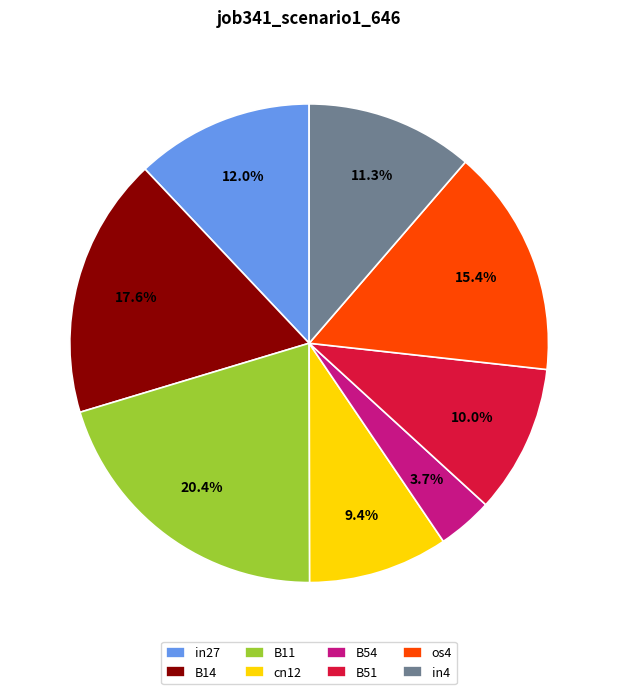

Is cn12 the majority of the pie?

No